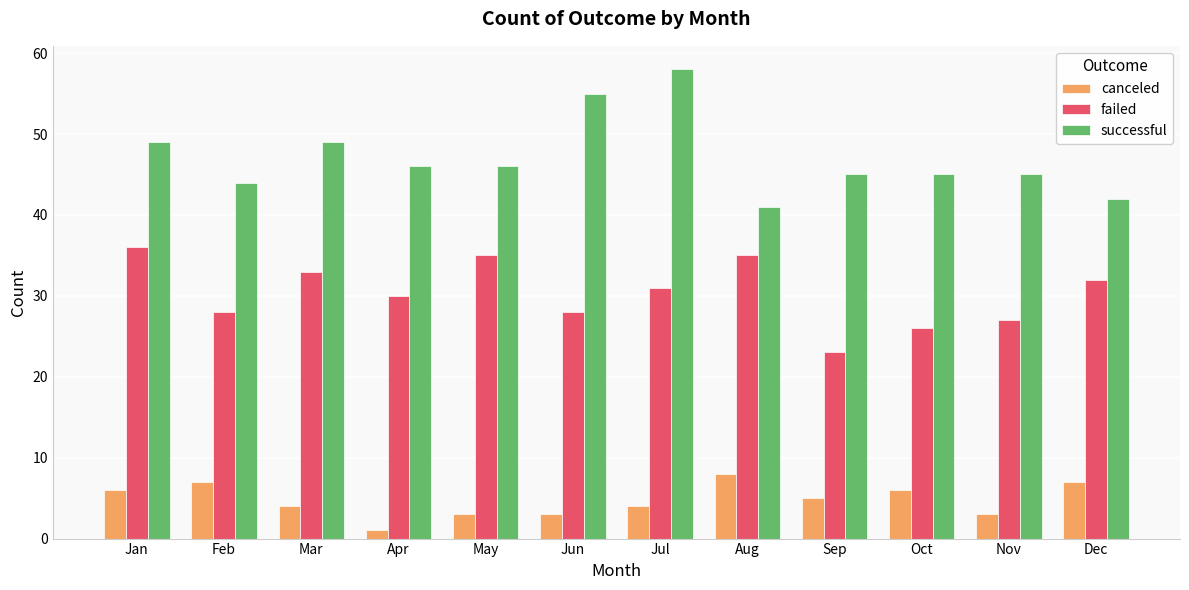

At how many categories does at least one series exceed 3?

12